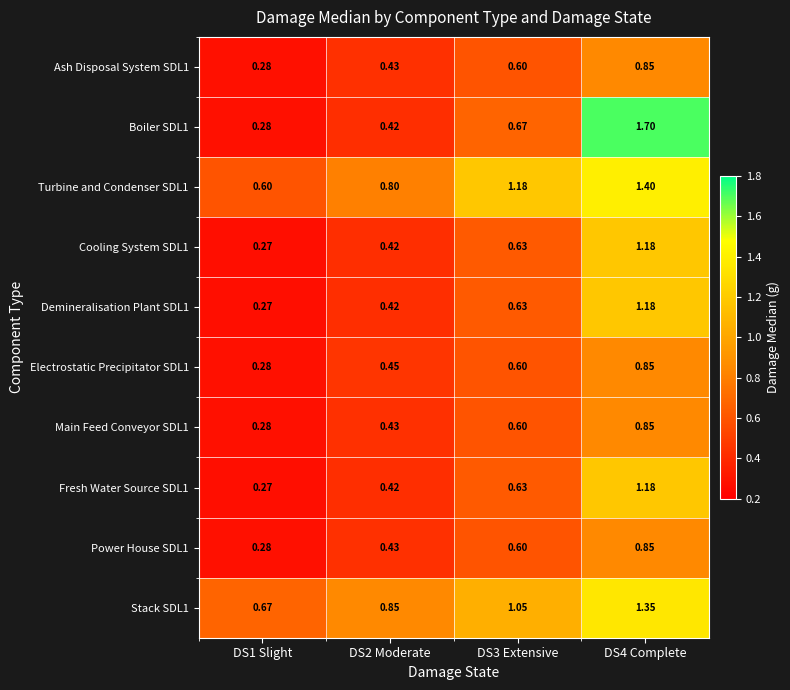

What is the smallest value displayed?

0.3